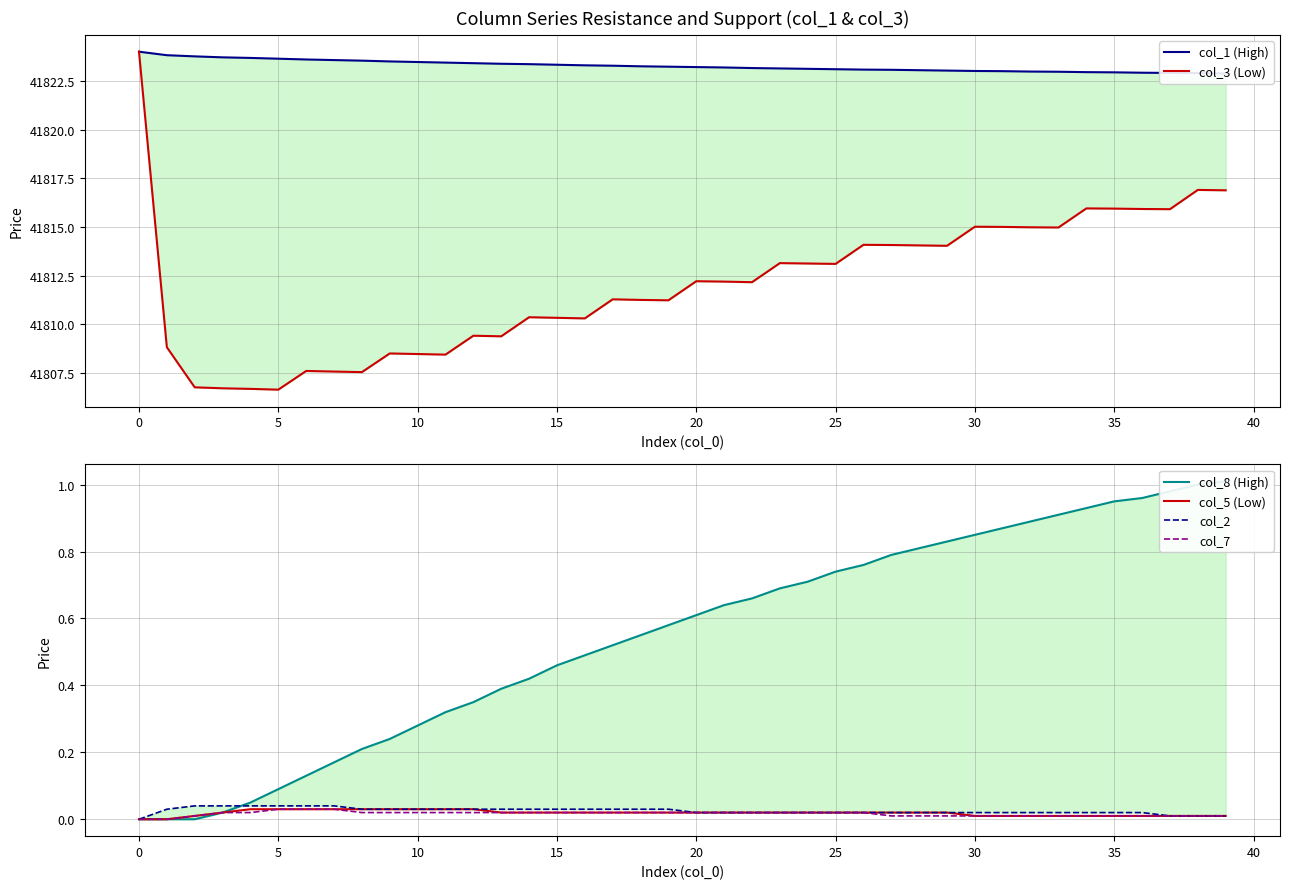

True or false: col_5 (Low) and col_3 (Low) cross at least once.

False